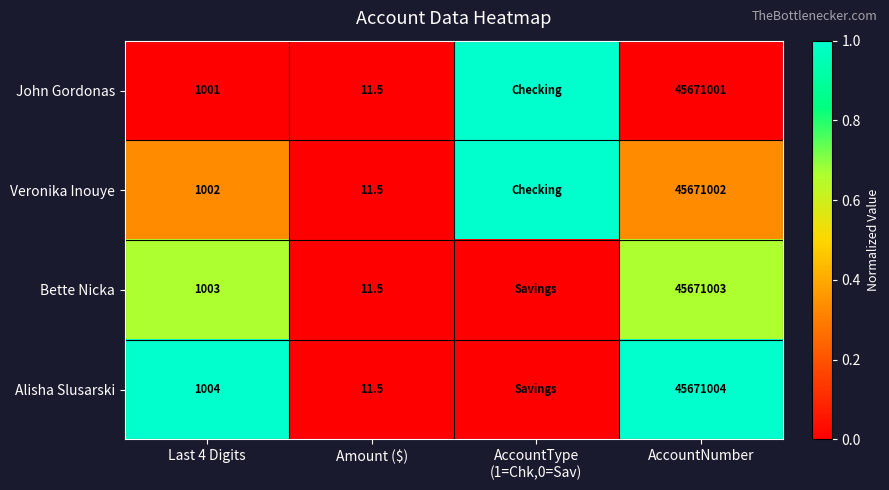

At which category is the sum across all series the highest?

Last 4 Digits